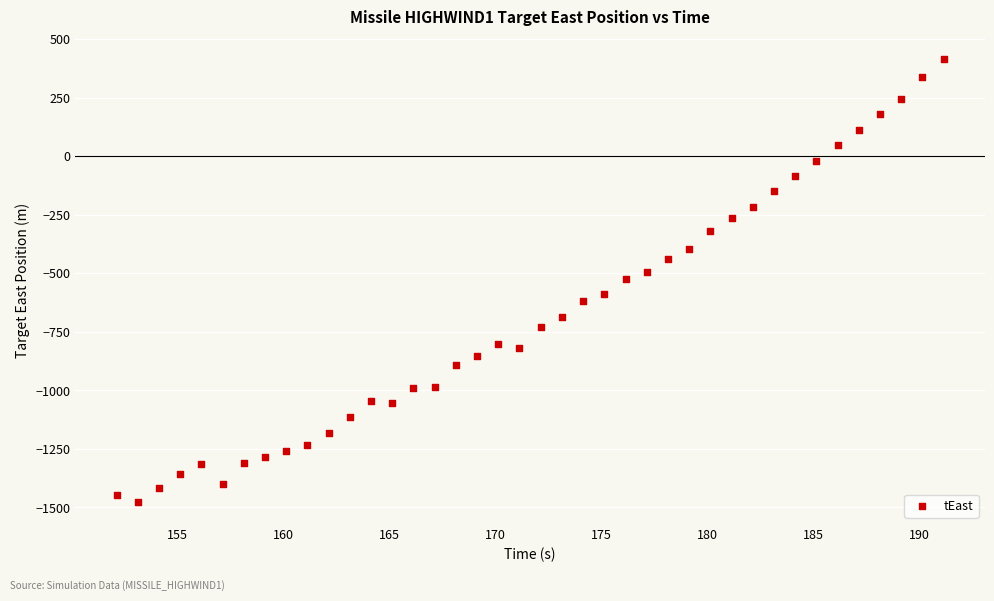

What is the range of X values (max minus min)?

39.0